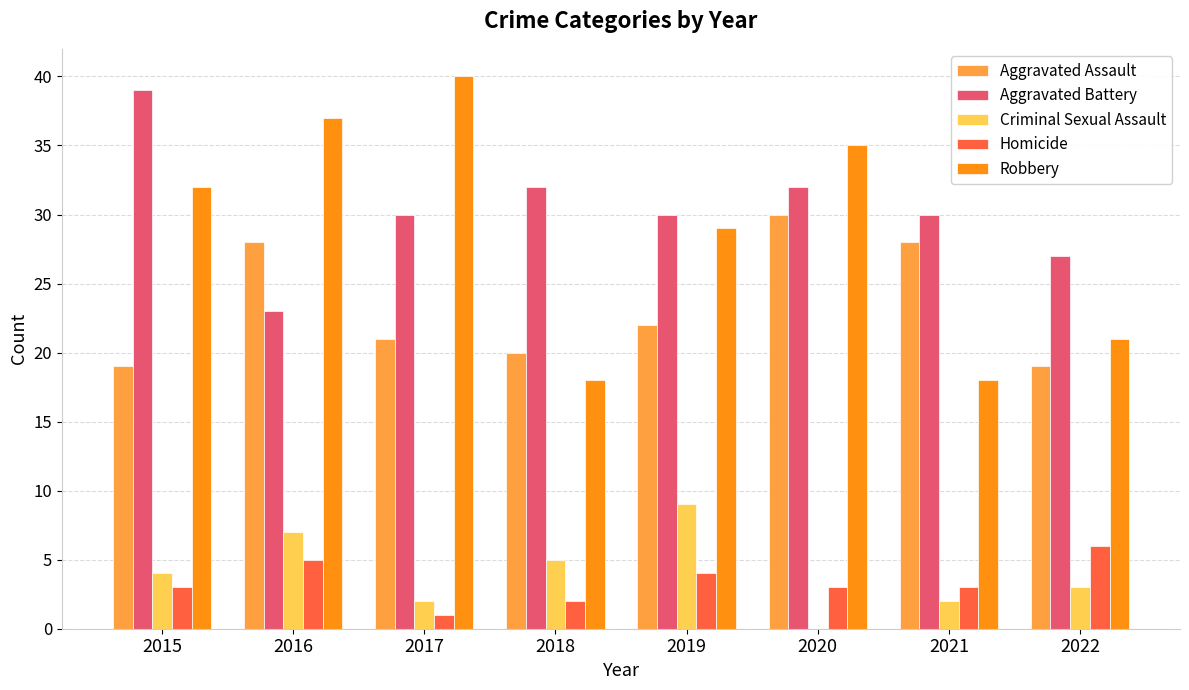

How many groups of bars are there?

8